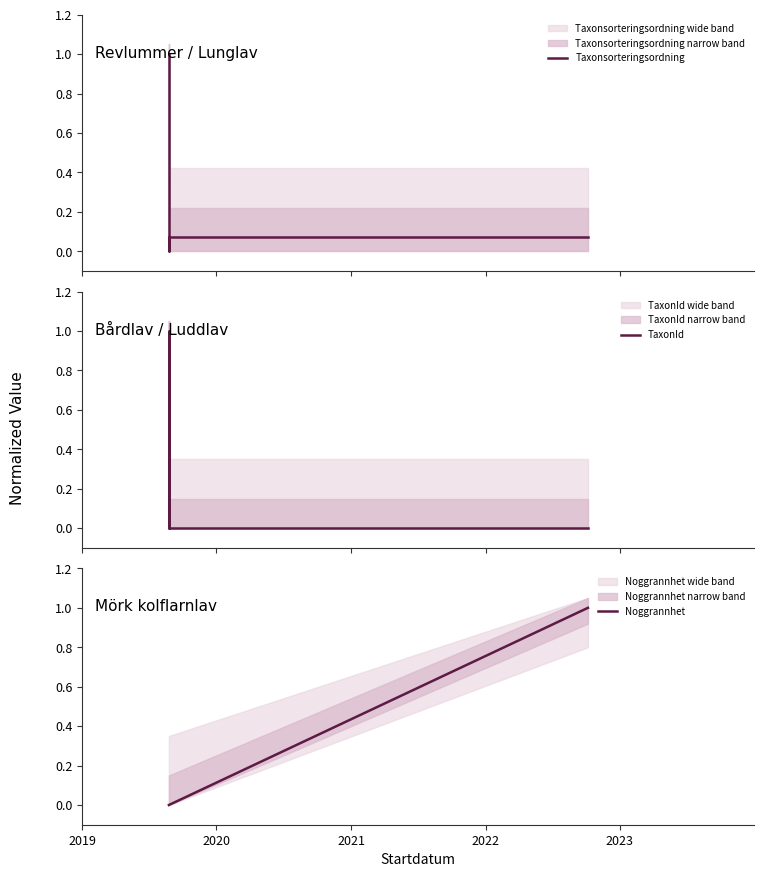

True or false: TaxonId has a value of 1.4 at 2022.

False